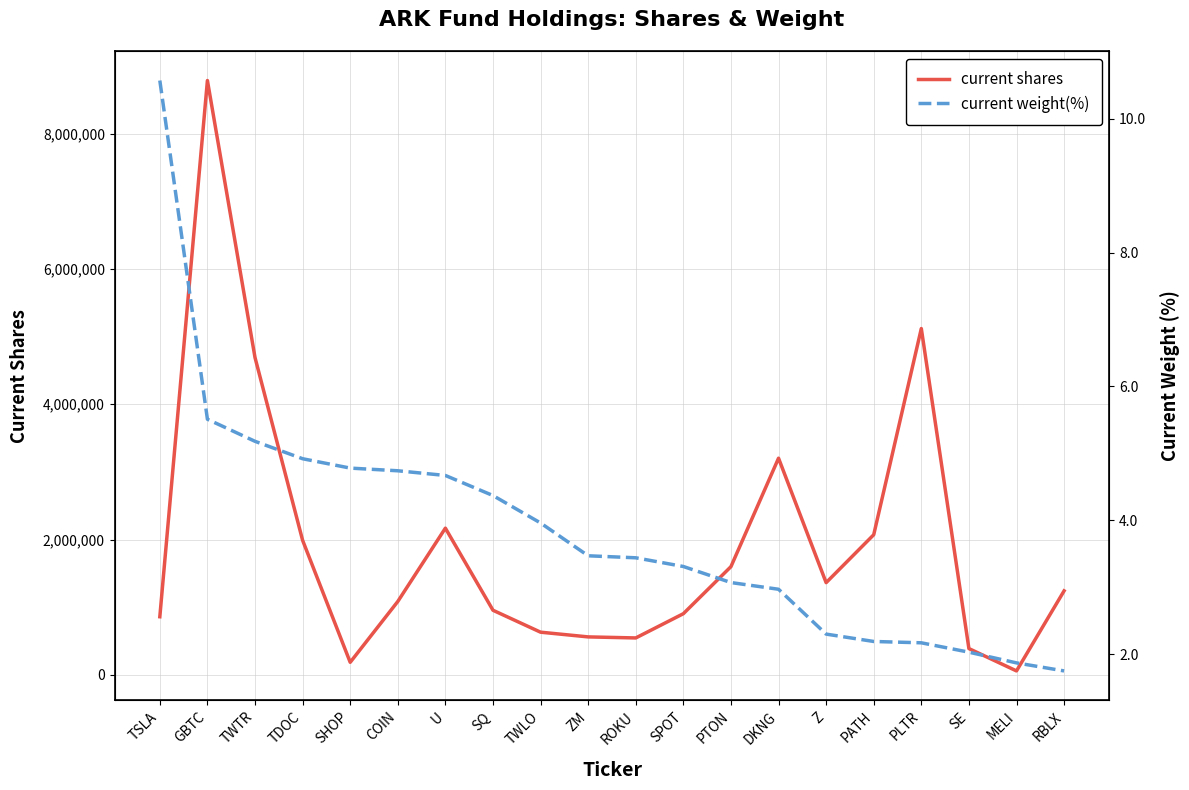

What is the sum of the current shares values at U and ZM?

2731584